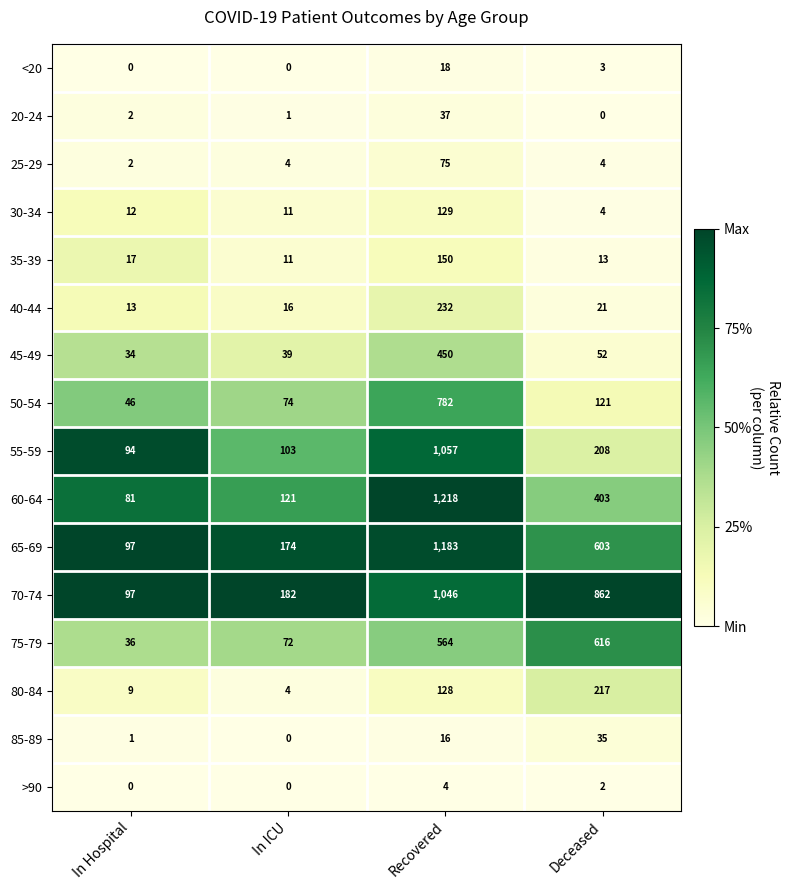

What is the average value of the 85-89 series?

13